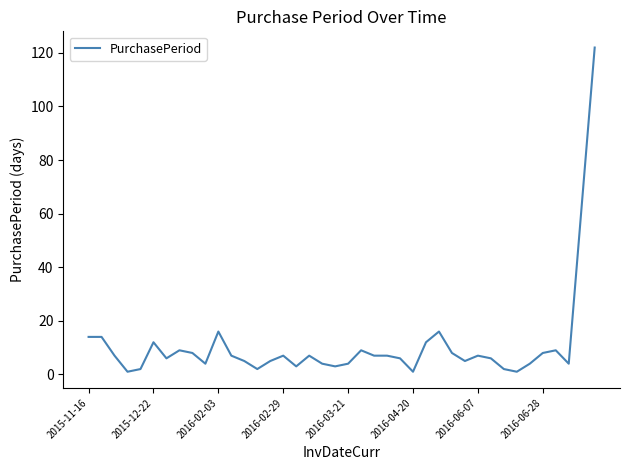

What is the maximum value shown in the chart?

122